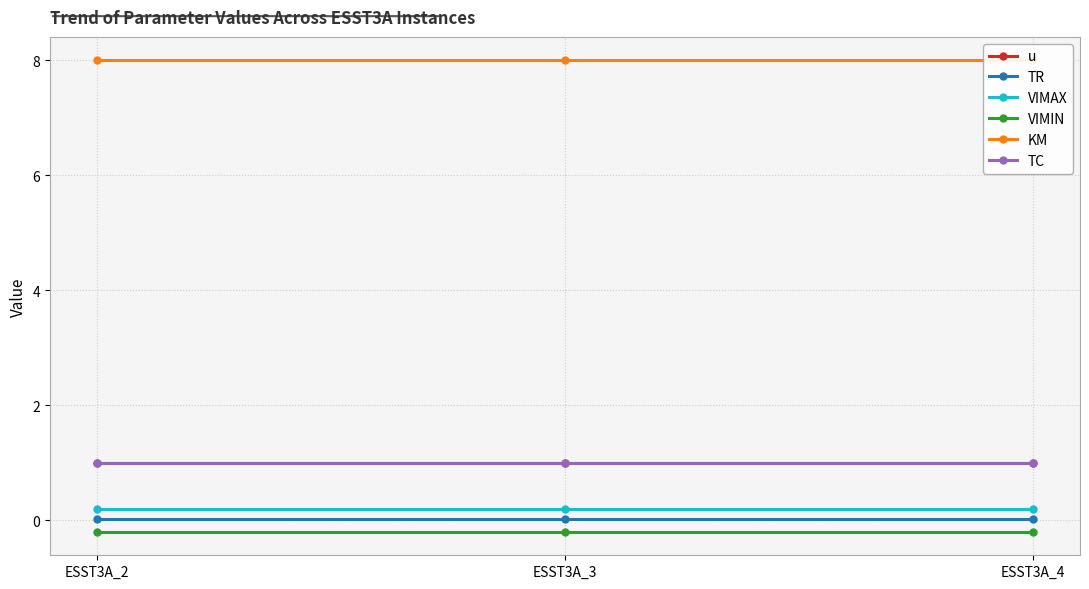

Reading left to right, transcribe all the data shown in this chart.

u: ESST3A_2=1.0	ESST3A_3=1.0	ESST3A_4=1.0
TR: ESST3A_2=0.0	ESST3A_3=0.0	ESST3A_4=0.0
VIMAX: ESST3A_2=0.2	ESST3A_3=0.2	ESST3A_4=0.2
VIMIN: ESST3A_2=-0.2	ESST3A_3=-0.2	ESST3A_4=-0.2
KM: ESST3A_2=8.0	ESST3A_3=8.0	ESST3A_4=8.0
TC: ESST3A_2=1.0	ESST3A_3=1.0	ESST3A_4=1.0